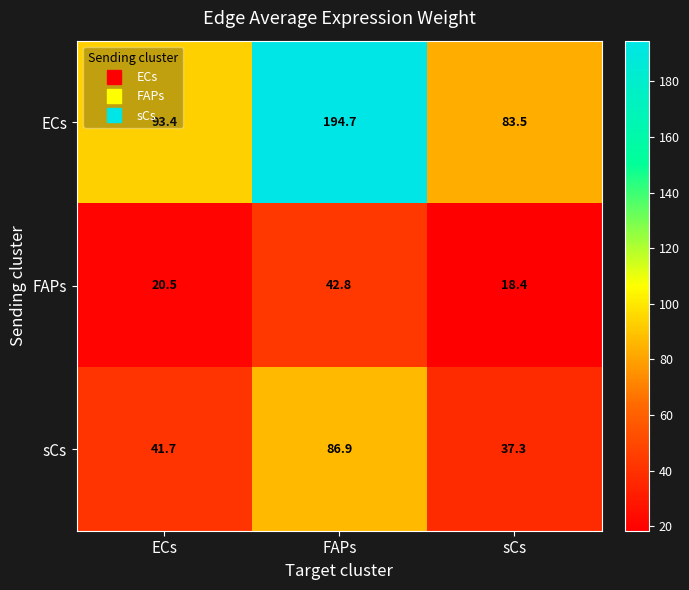

Where does the ECs series first go above 93?

ECs